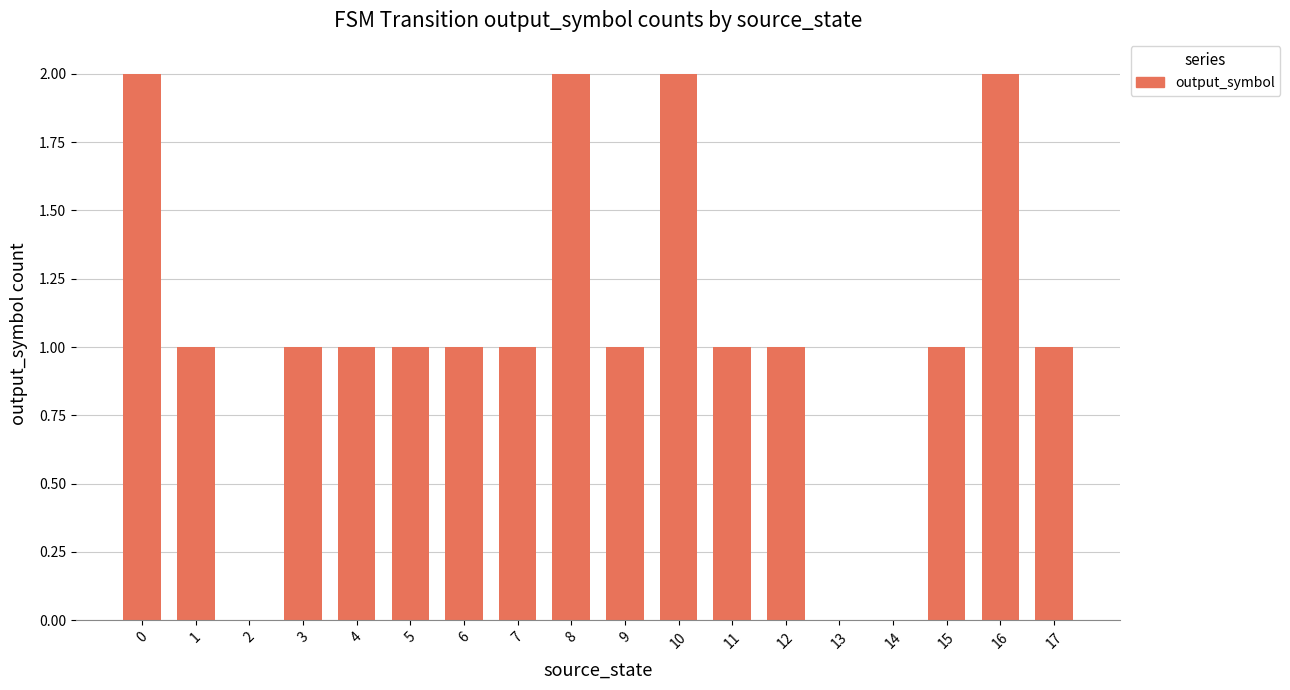

True or false: the data shows 1 at 6.

True